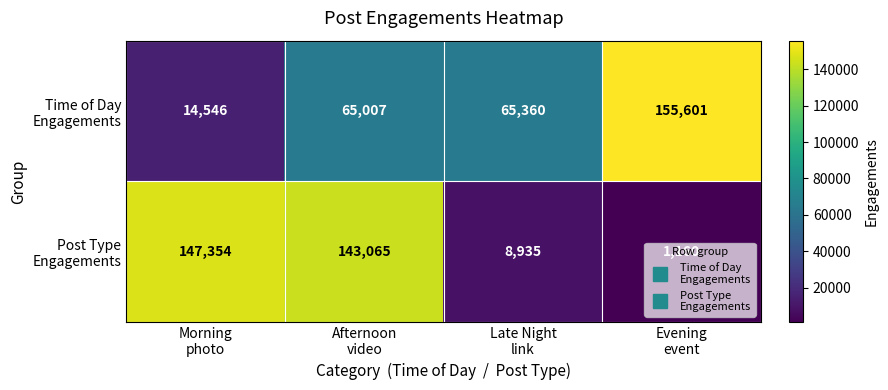

At how many categories does at least one series exceed 14018?

4